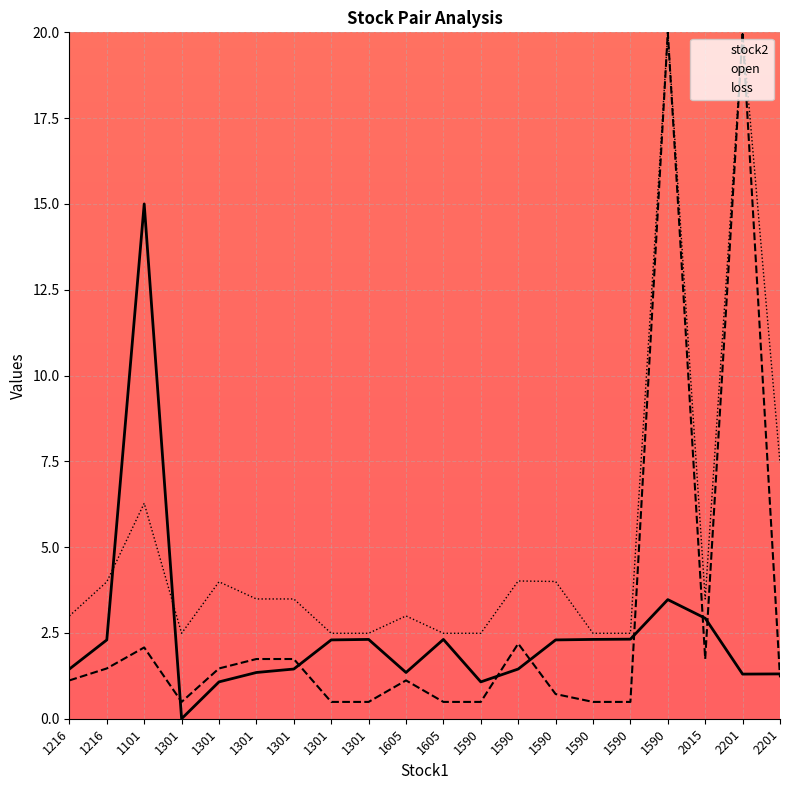

How many categories are shown in the chart?

20